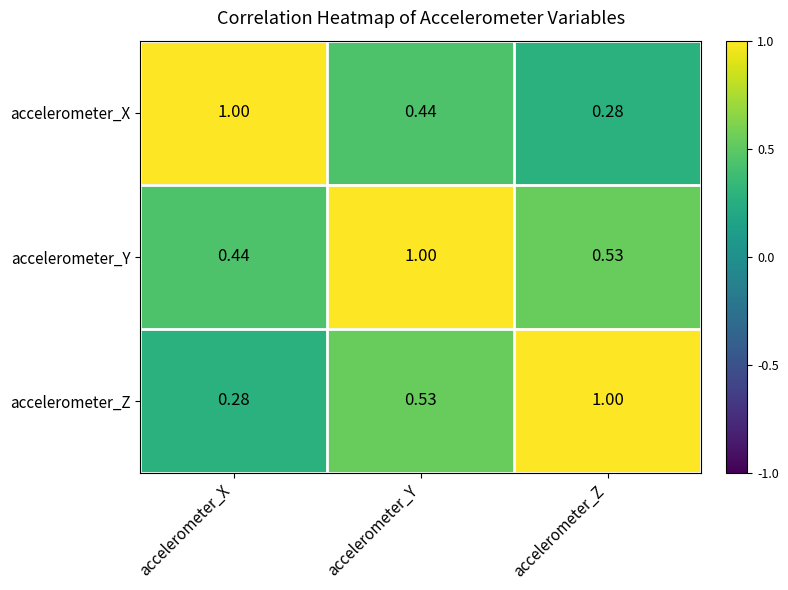

At which label is accelerometer_X closest to 0?

accelerometer_Z